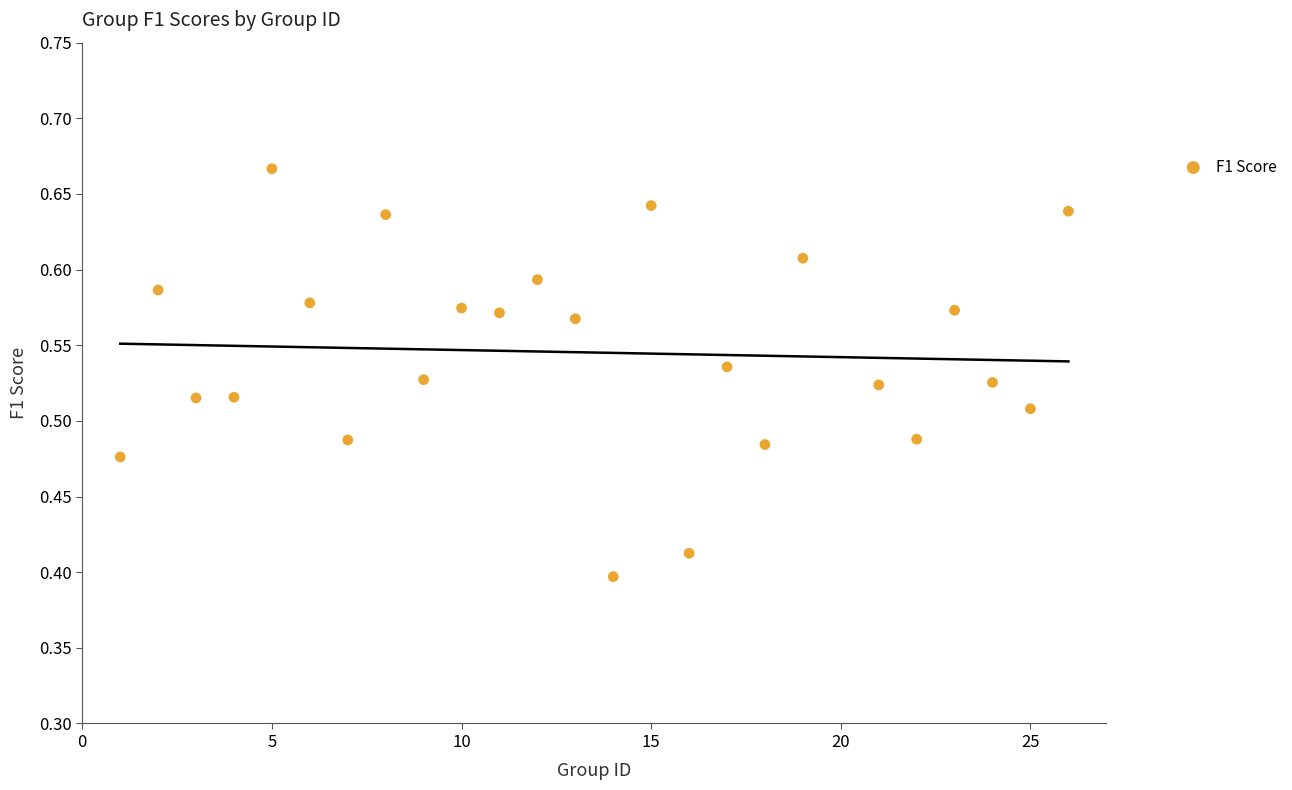

What is the range of X values (max minus min)?

25.0